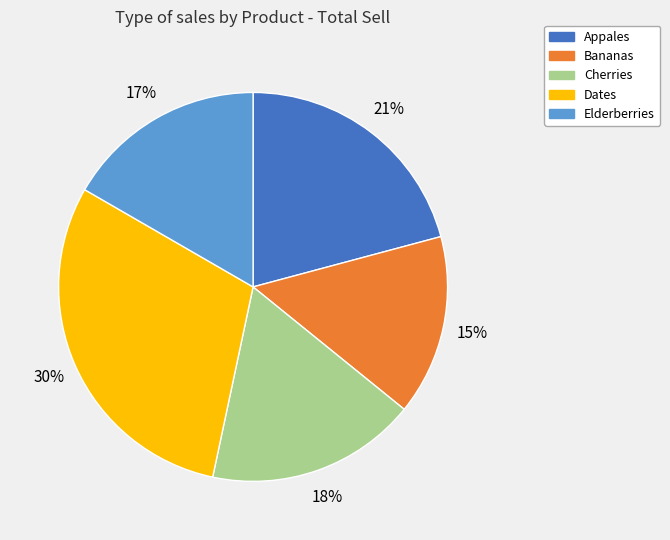

Which slice is the largest?

Dates